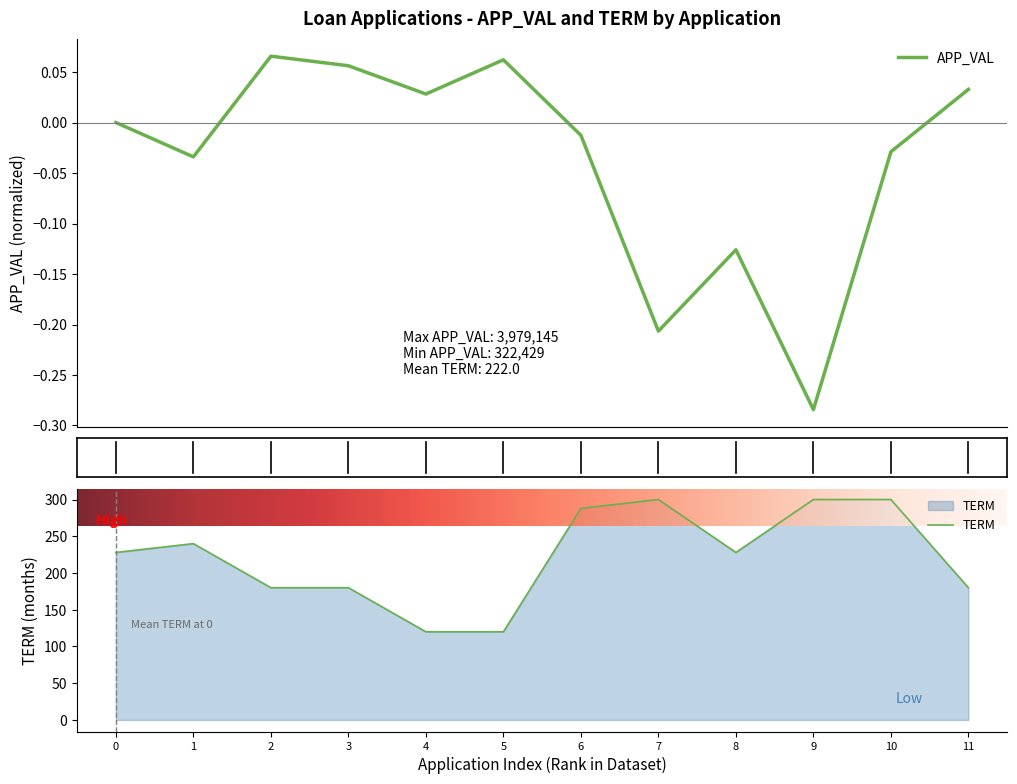

What is the lowest value of the TERM series?

120